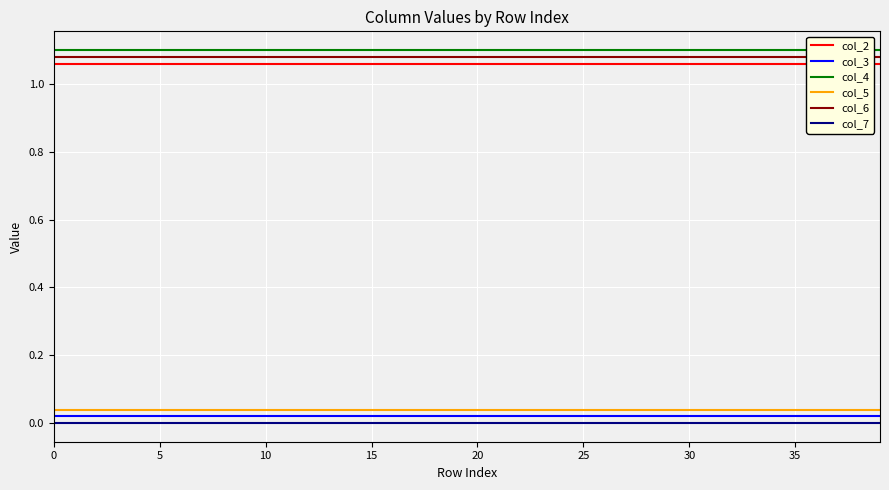

Between 30 and 21, which is larger?

30